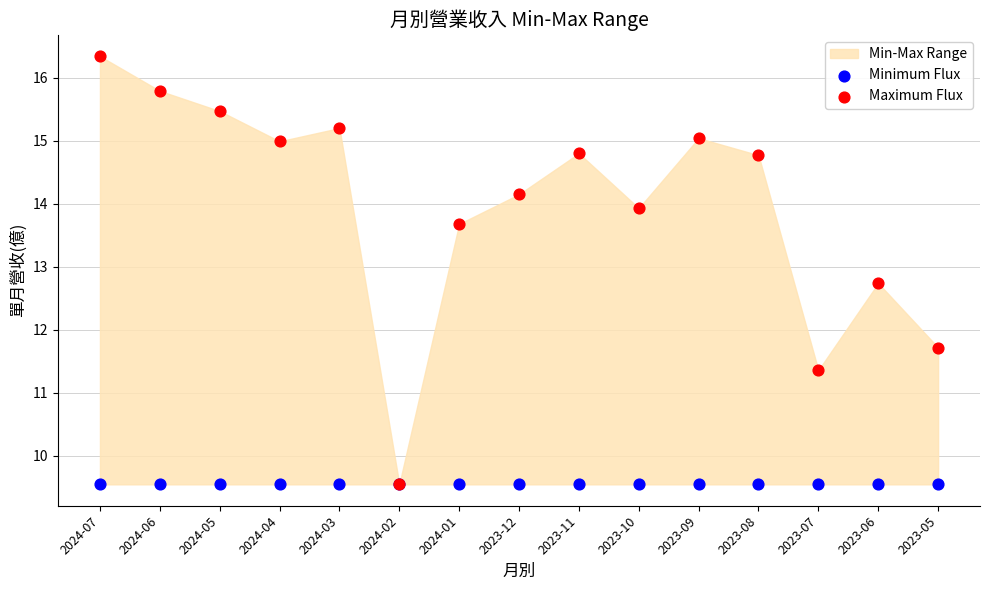

Across all series, what Y value is closest to 12?

11.7